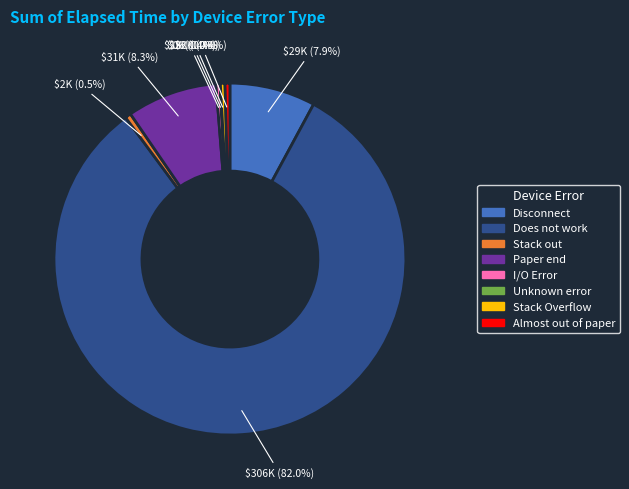

What percentage do I/O Error and Stack out together represent?

0.9%